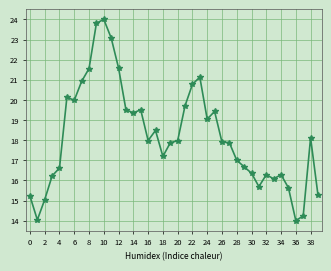

Reading right to left, transcribe all the data shown in this chart.

15.3	18.1	14.2	14.0	15.6	16.3	16.1	16.3	15.7	16.4	16.7	17.0	17.9	17.9	19.4	19.0	21.1	20.8	19.7	18.0	17.9	17.2	18.5	18.0	19.5	19.4	19.5	21.6	23.1	24.0	23.8	21.6	20.9	20.0	20.1	16.6	16.2	15.0	14.0	15.2